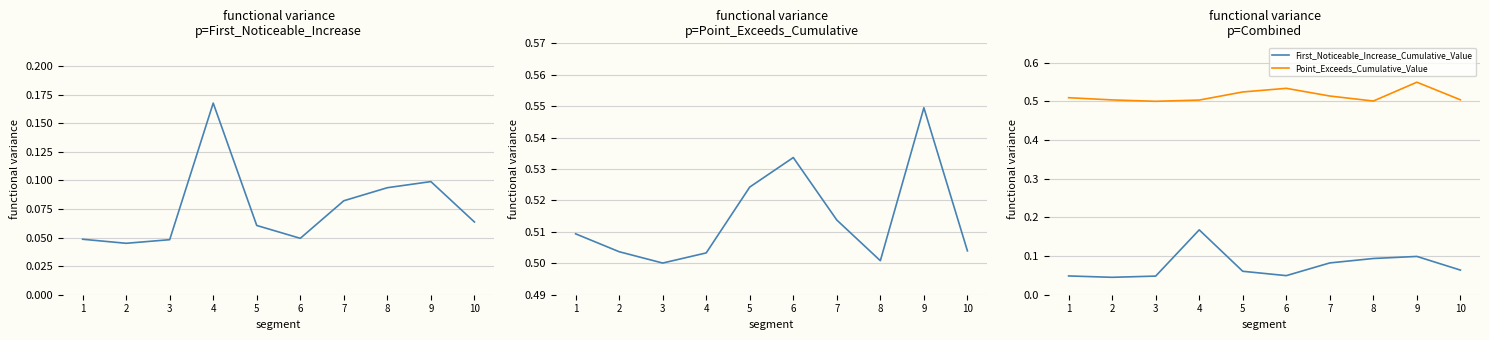

What is the difference between the second highest and minimum values in the First_Noticeable_Increase_Cumulative_Value series?

0.1